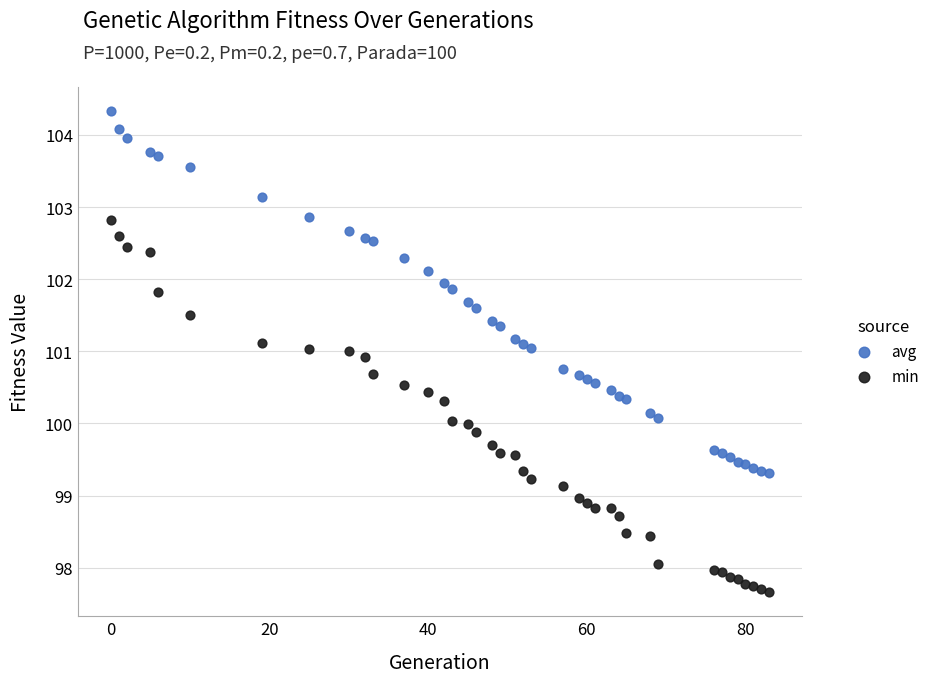

Across all data points, what is the range of X values (max minus min)?

83.0